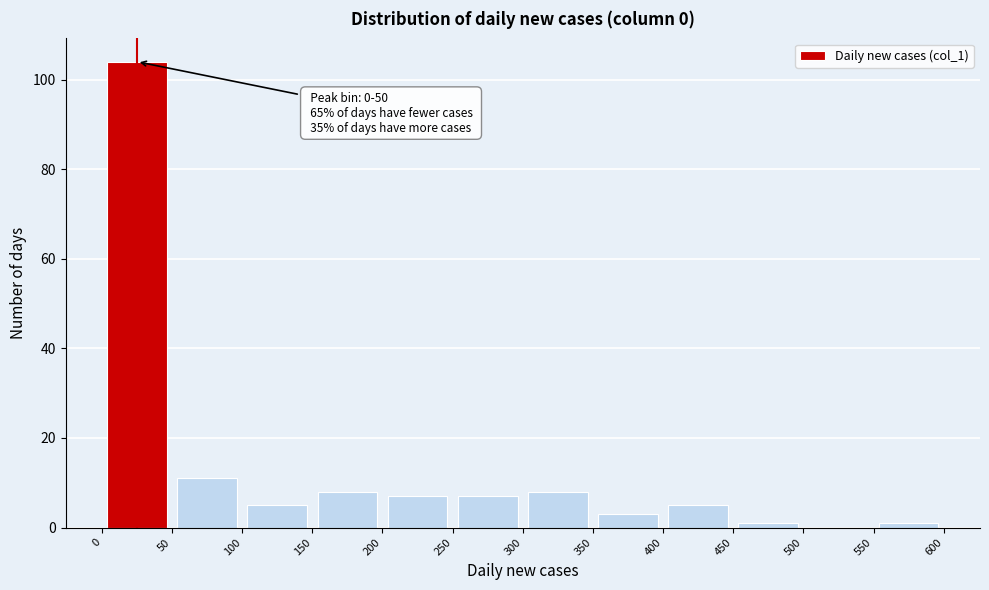

Over which range of the x-axis is the bar tallest?

0 to 50